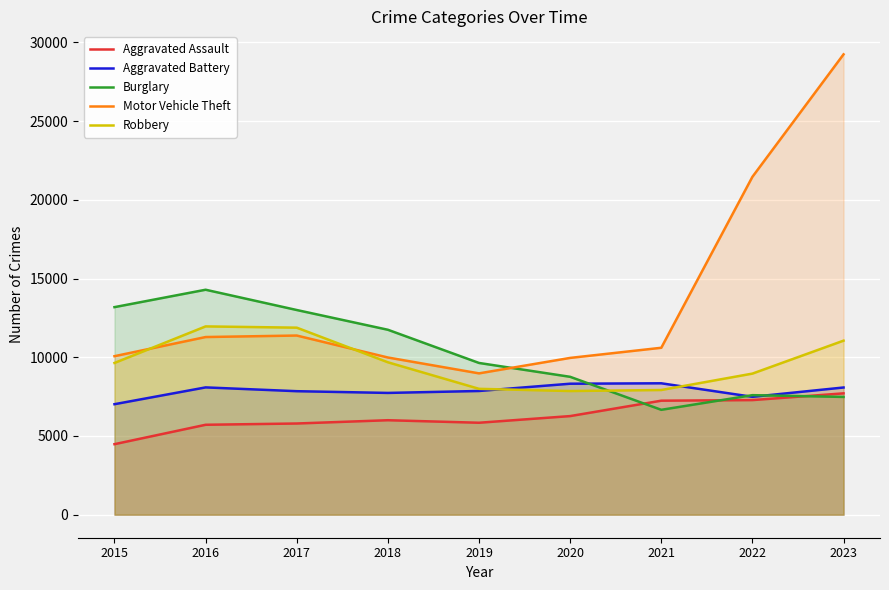

Which series has the largest total across all categories?

Motor Vehicle Theft